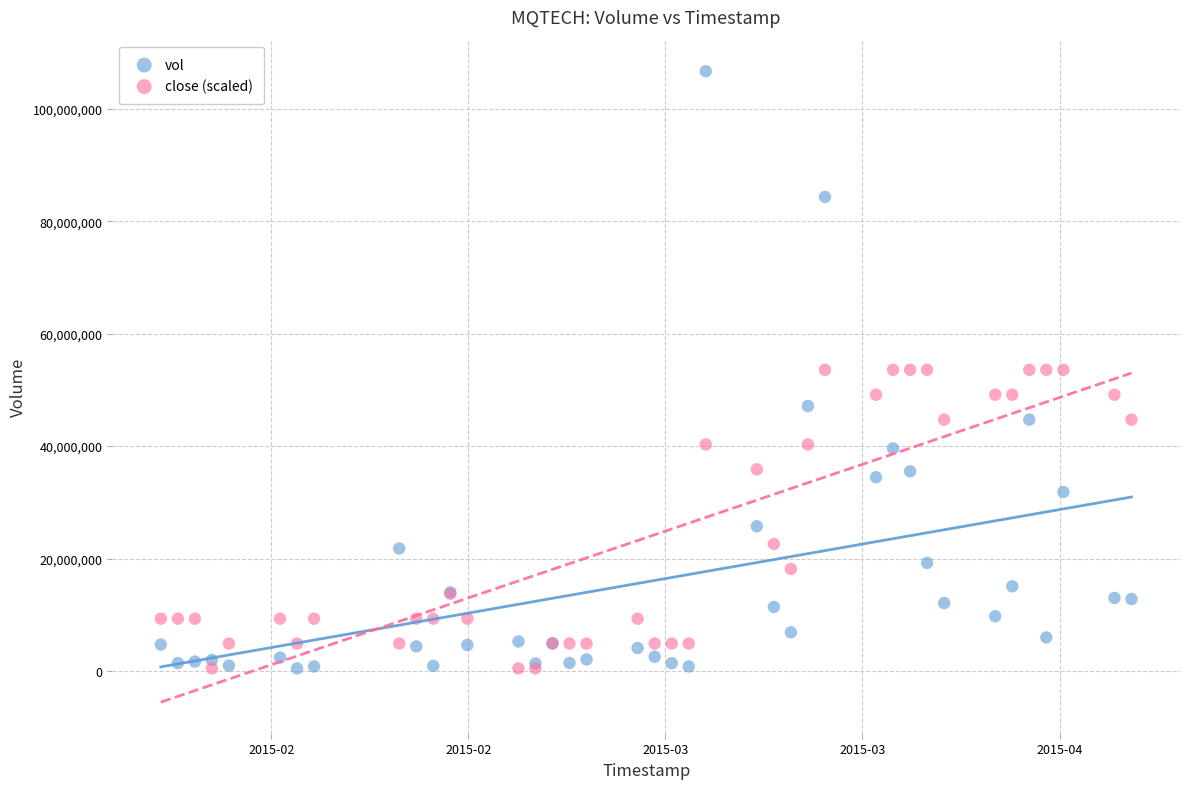

Which series has the largest Y range (max minus min)?

vol